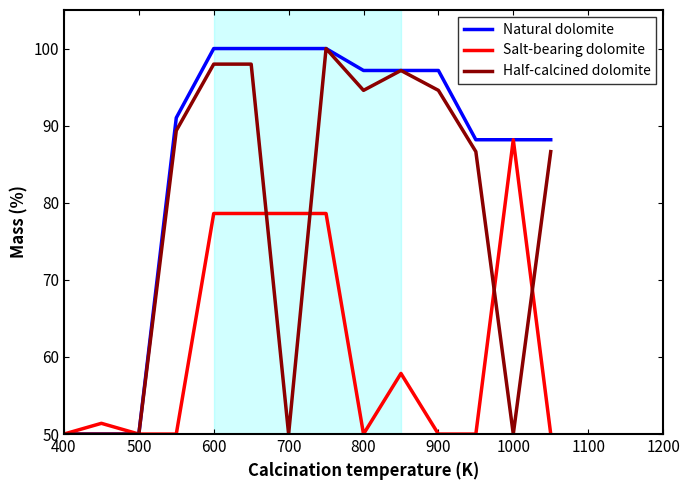

Rank the series by their average value, from highest to lowest.

Natural dolomite, Half-calcined dolomite, Salt-bearing dolomite